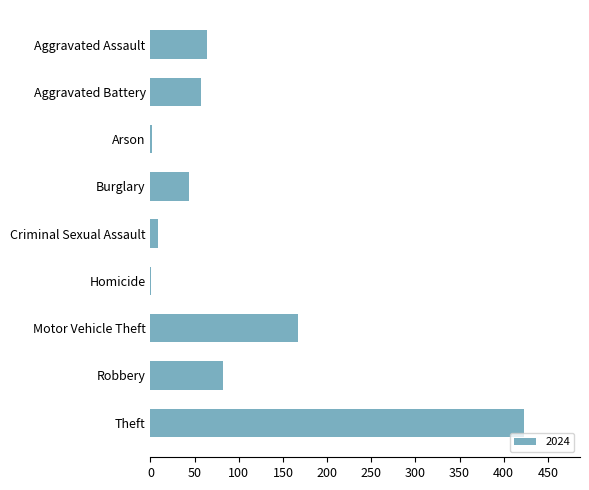

Which category has the highest value across all series?

Theft